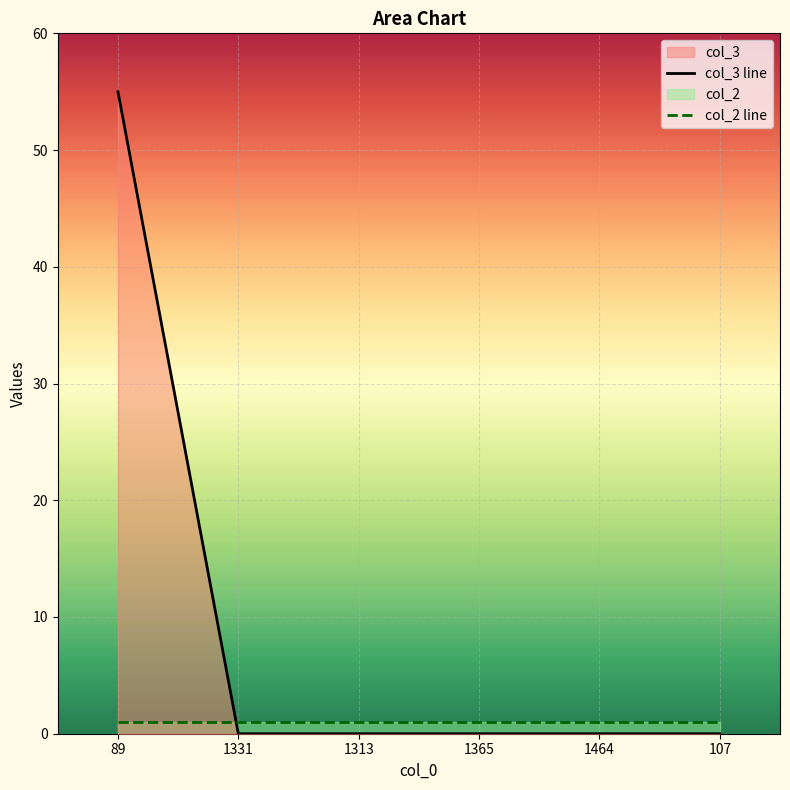

Does the chart display data point markers on the line(s)?

No